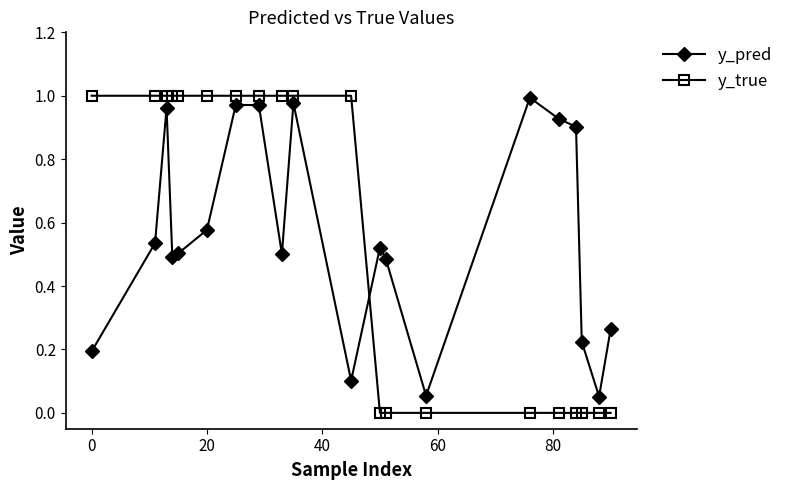

True or false: y_pred has more than 1 interior local peaks.

True